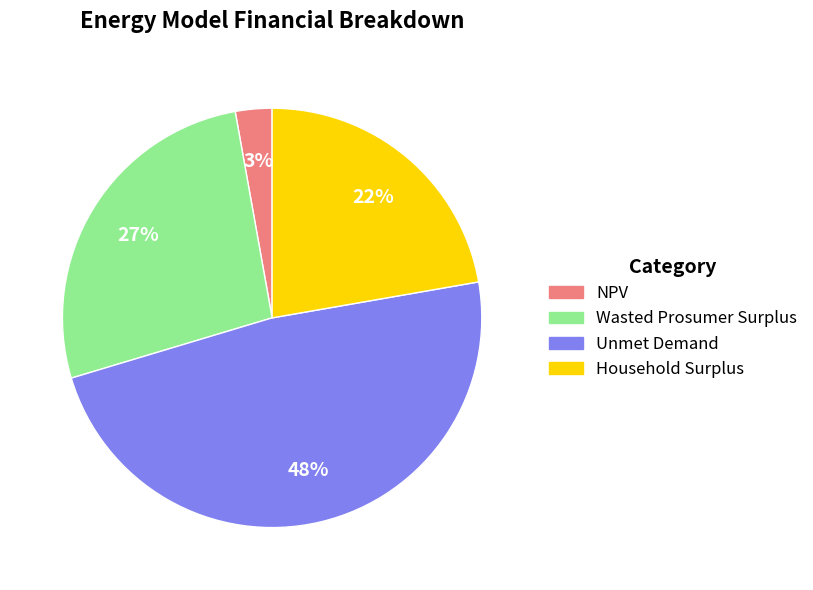

To the nearest percent, what is the average slice percentage?

25%